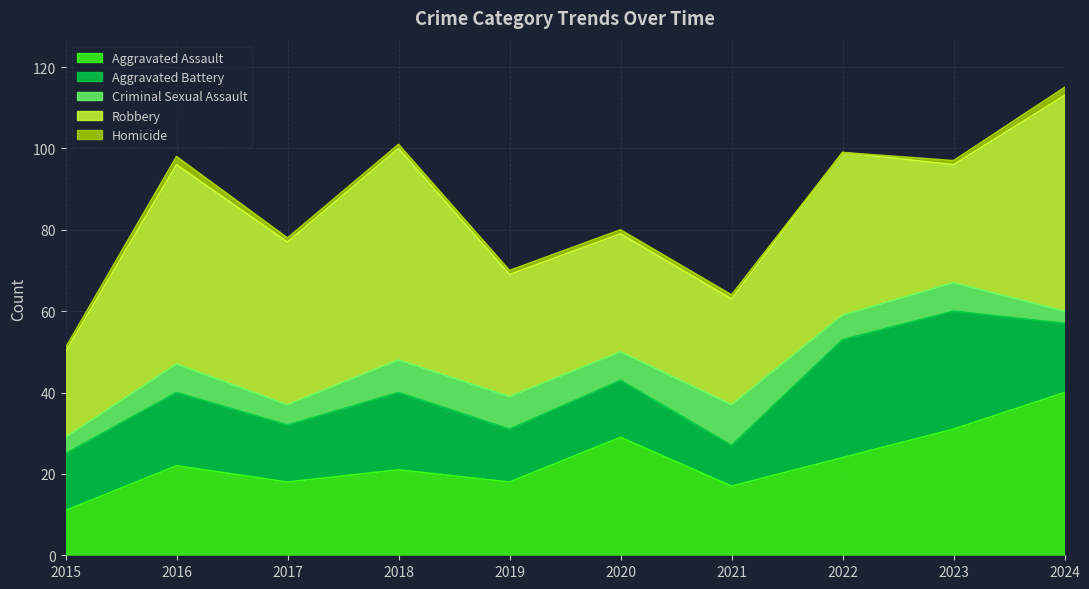

At 2015, list the series in order from smallest to largest.

Homicide, Criminal Sexual Assault, Aggravated Assault, Aggravated Battery, Robbery